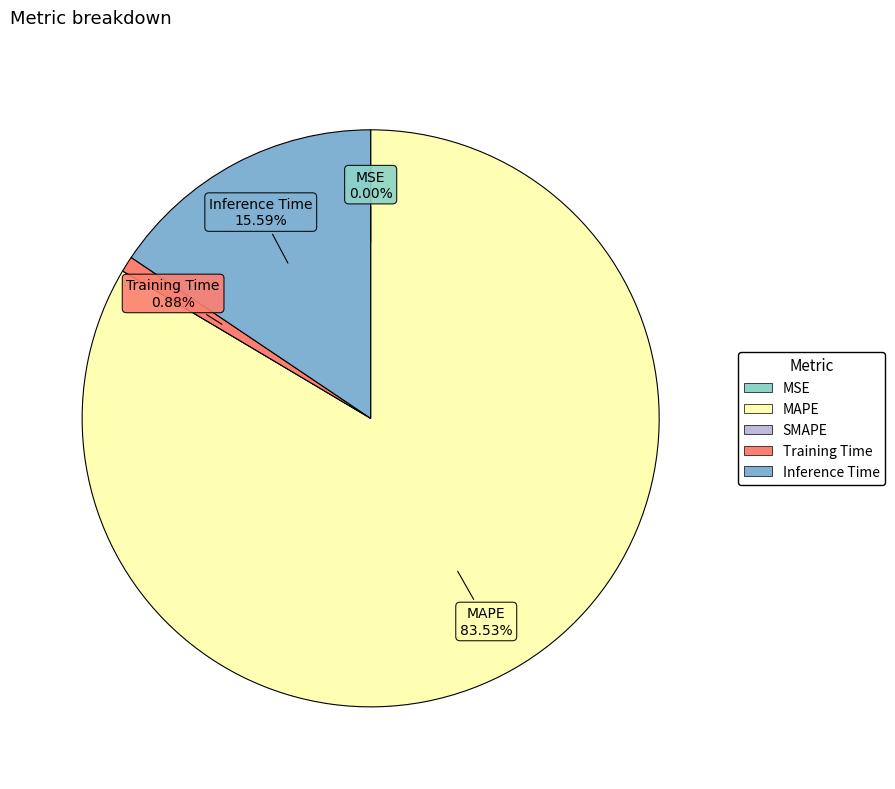

What portion of the pie excludes Training Time?

99.1%